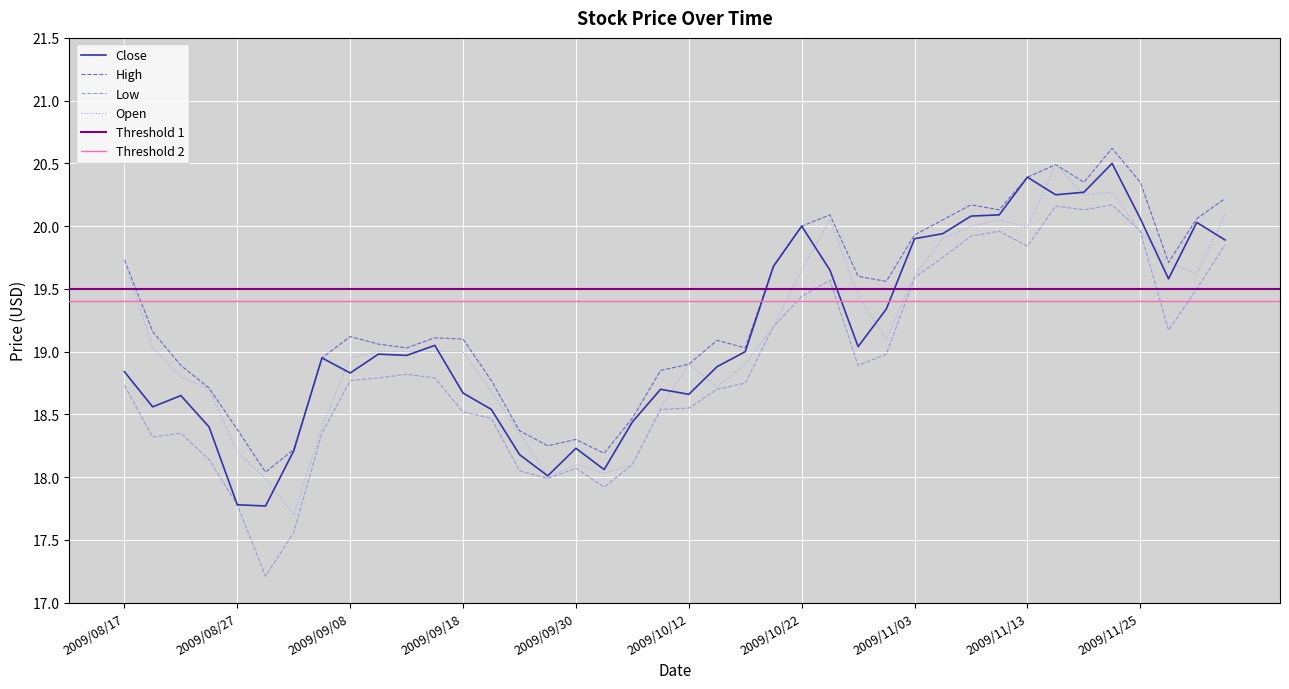

What is the highest value of the Close series?

20.5